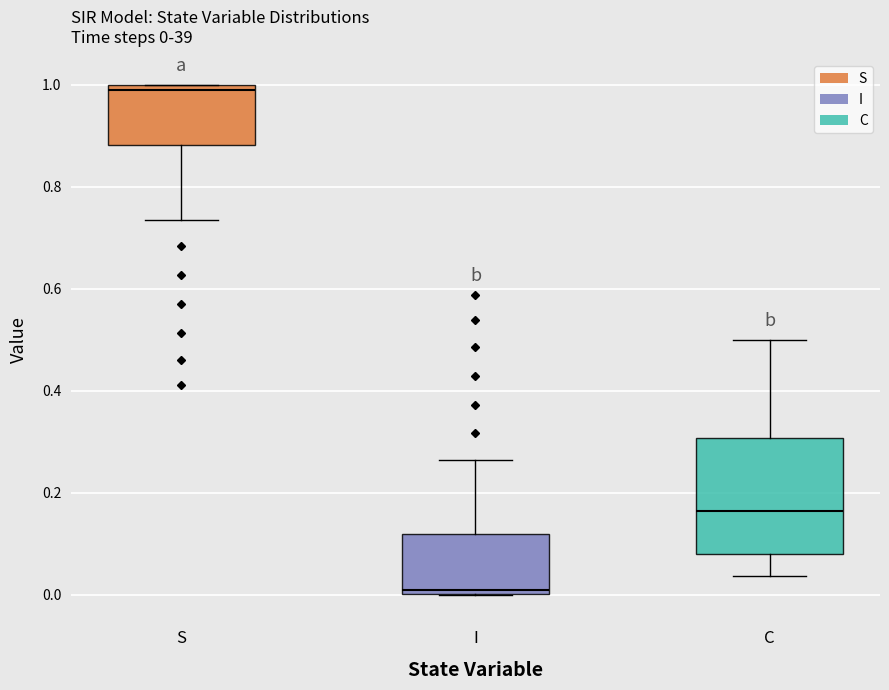

Which box's median line is the lowest?

I